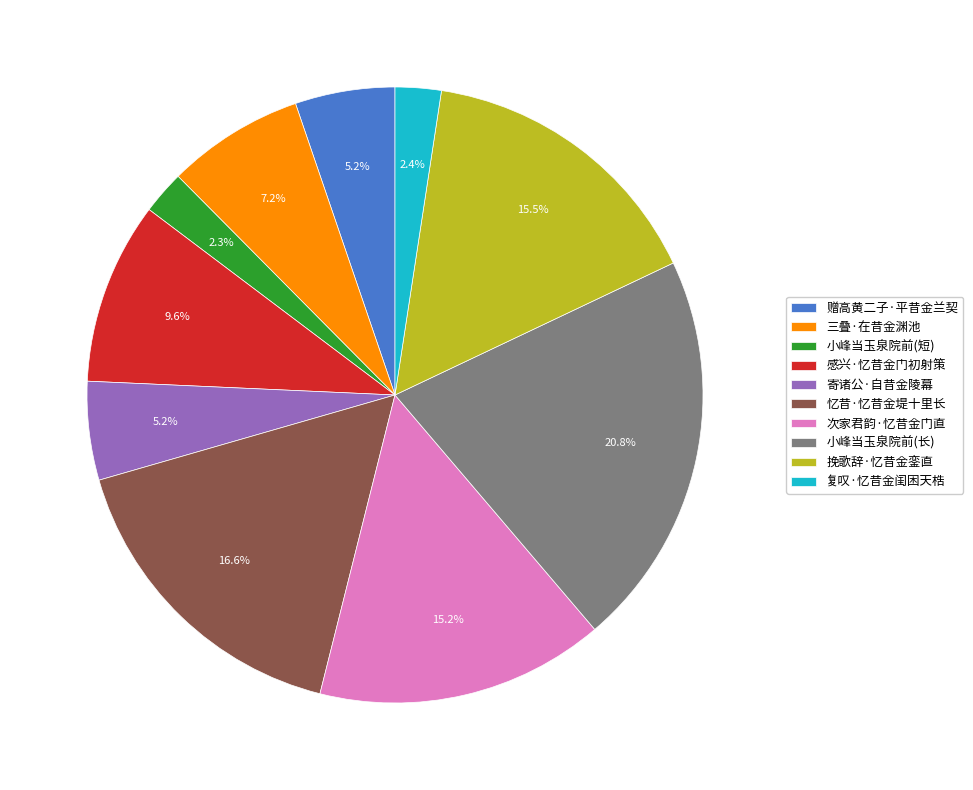

Does any single category account for the majority?

No